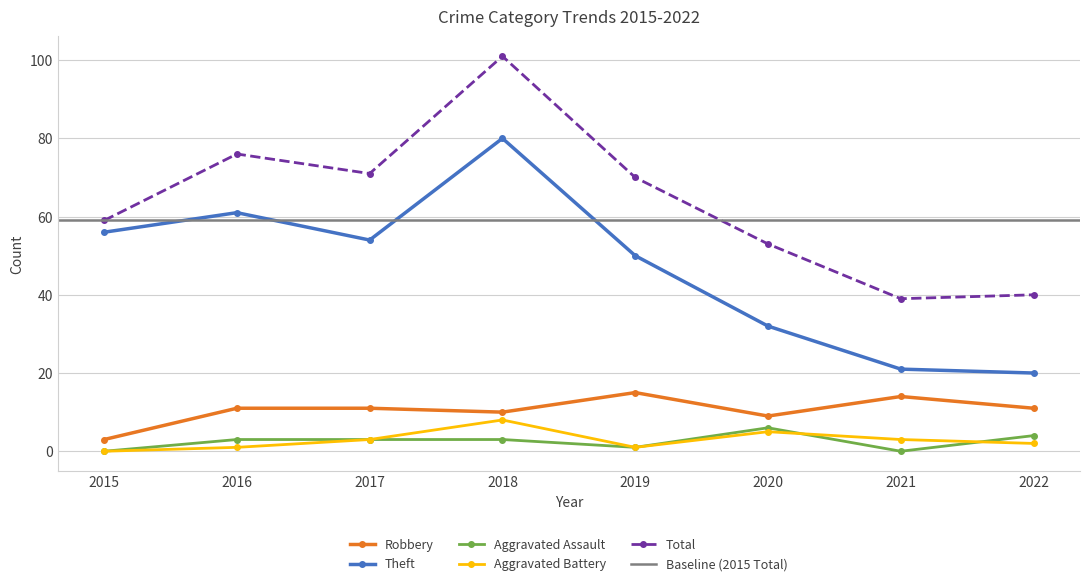

At which category does the chart reach its peak across all series?

2018